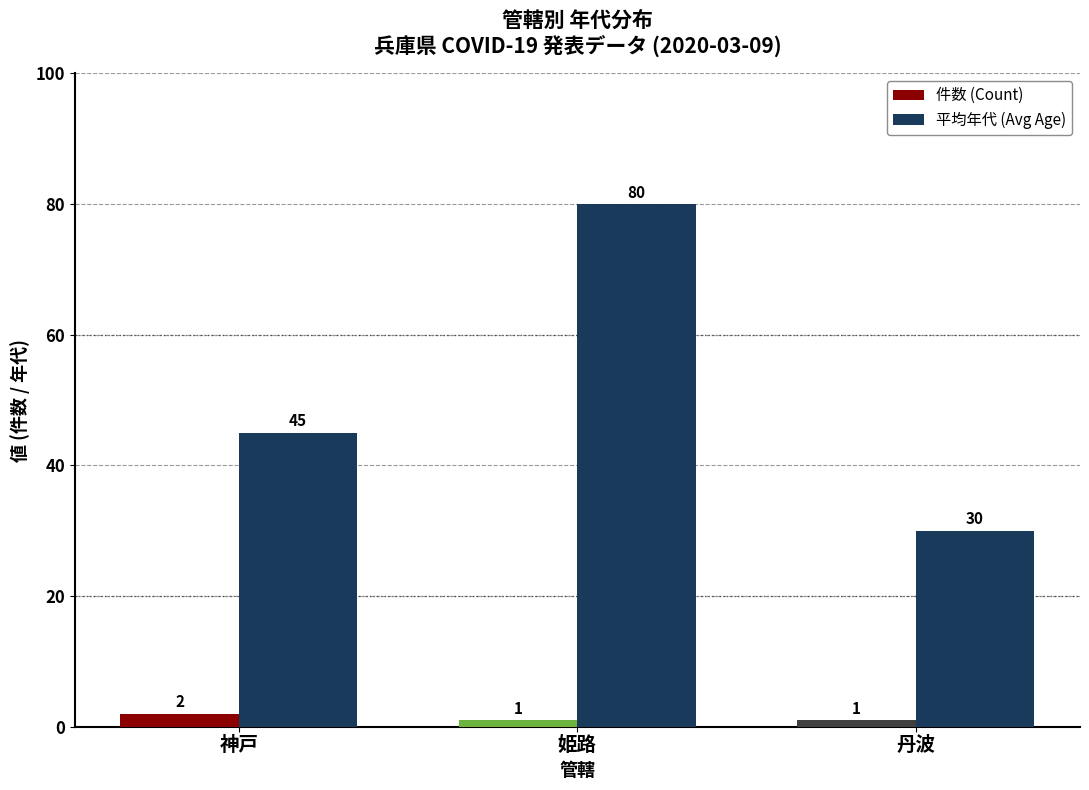

Which category has the lowest value in the 平均年代 (Avg Age) series?

丹波